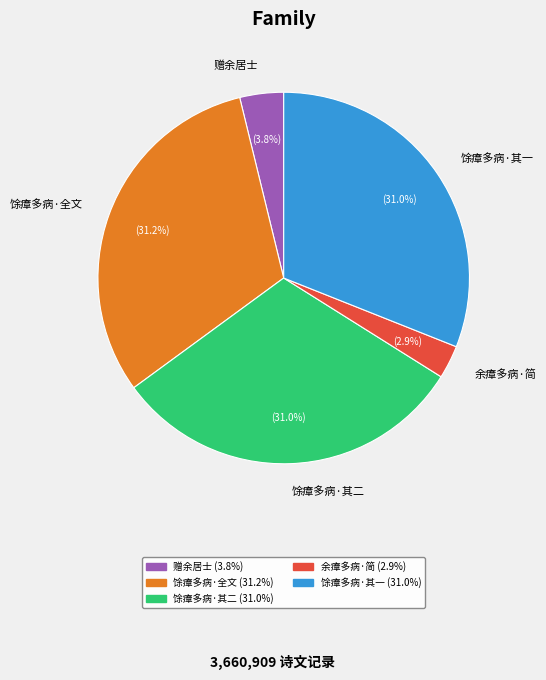

Which category has the smallest portion of the pie?

余瘴多病·简